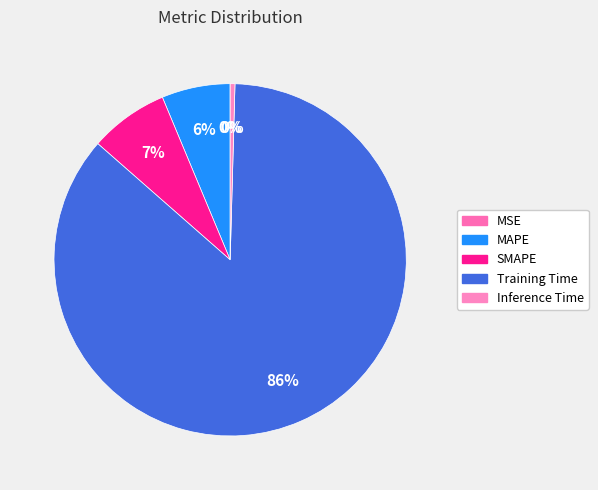

To the nearest percent, what portion does SMAPE represent?

7%